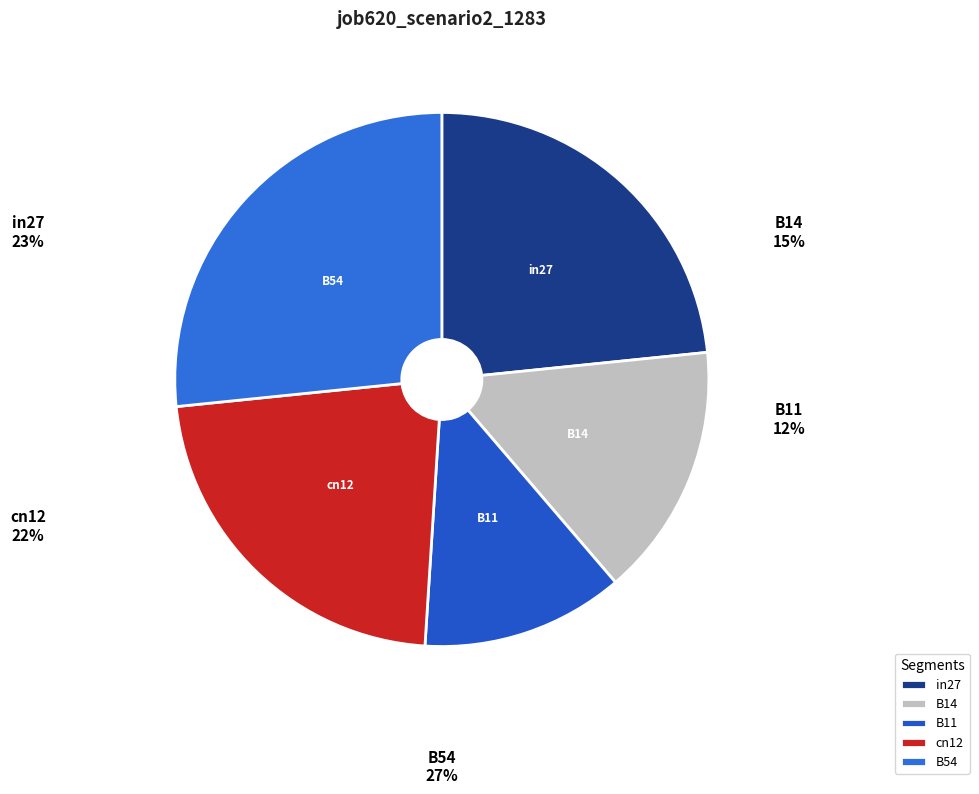

What percentage is the B54 slice, to the nearest percent?

27%